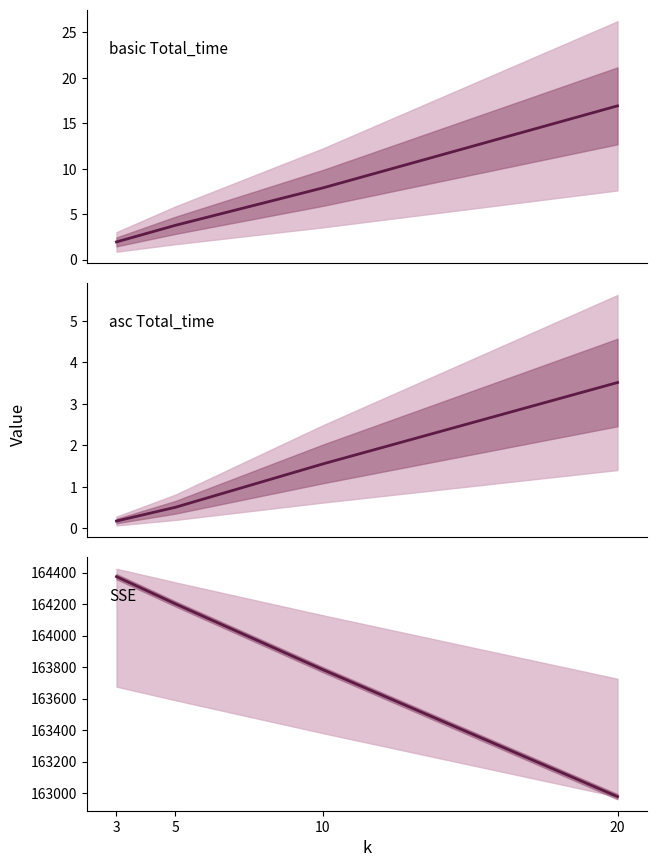

Count the number of data series in this chart.

3